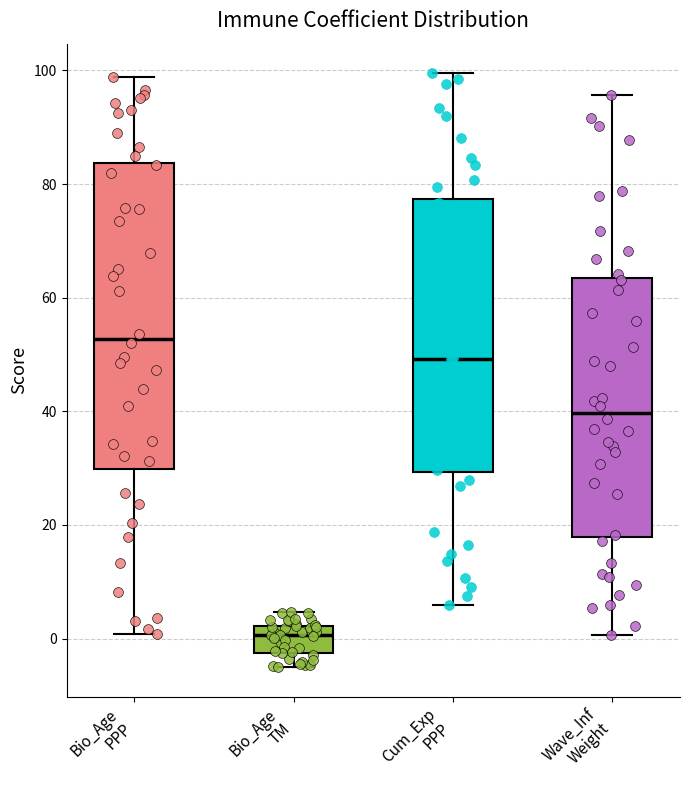

Where does the upper whisker of the box for Wave_Inf Weight end on the y-axis? The values are not printed on the chart, so give them approximately, as read against the axis.

96